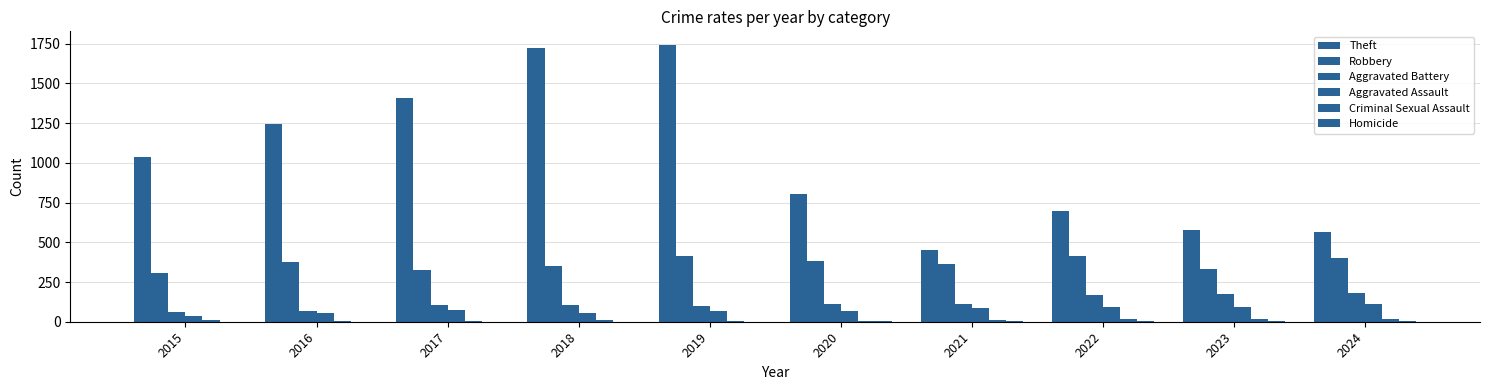

Where is Aggravated Battery nearest to the value 121?

2020